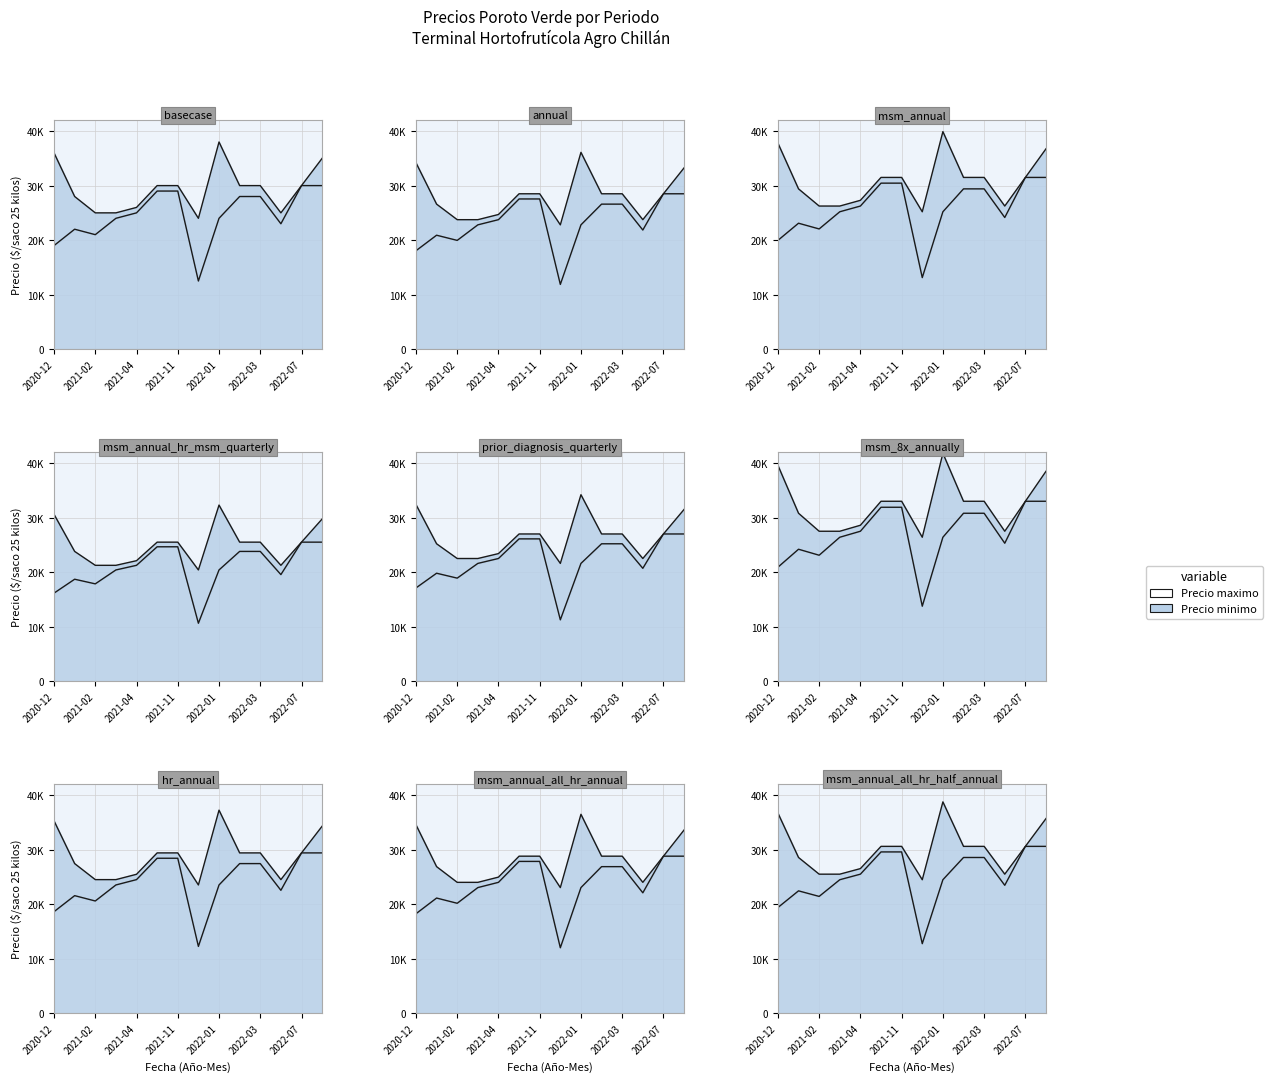

How many lines are shown in the chart?

2